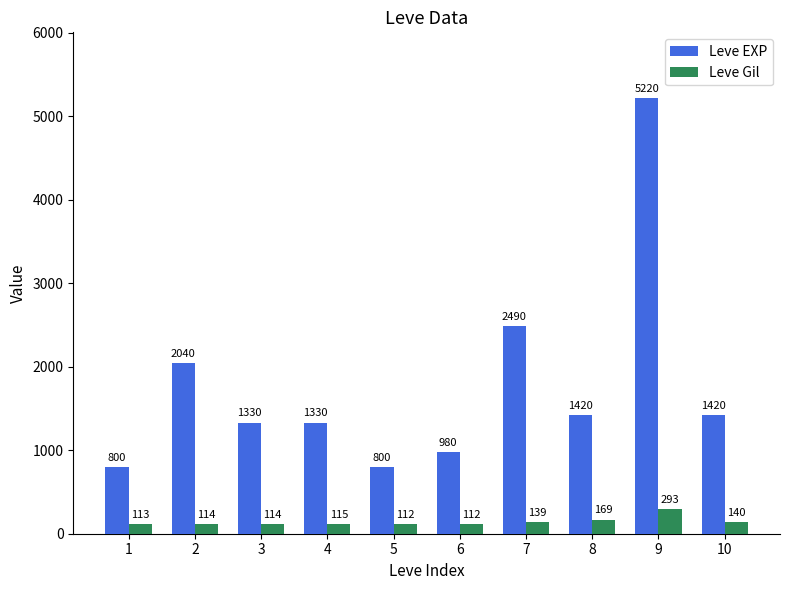

Reading right to left, what are all the values shown in this chart?

Leve EXP: 10=1420	9=5220	8=1420	7=2490	6=980	5=800	4=1330	3=1330	2=2040	1=800
Leve Gil: 10=140	9=293	8=169	7=139	6=112	5=112	4=115	3=114	2=114	1=113